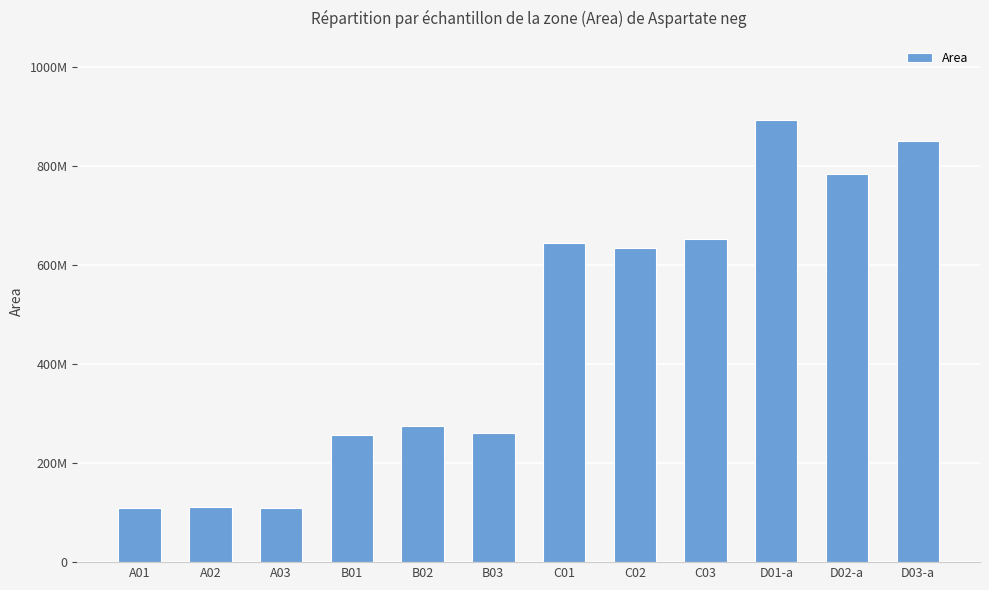

What position from the left is A01?

1